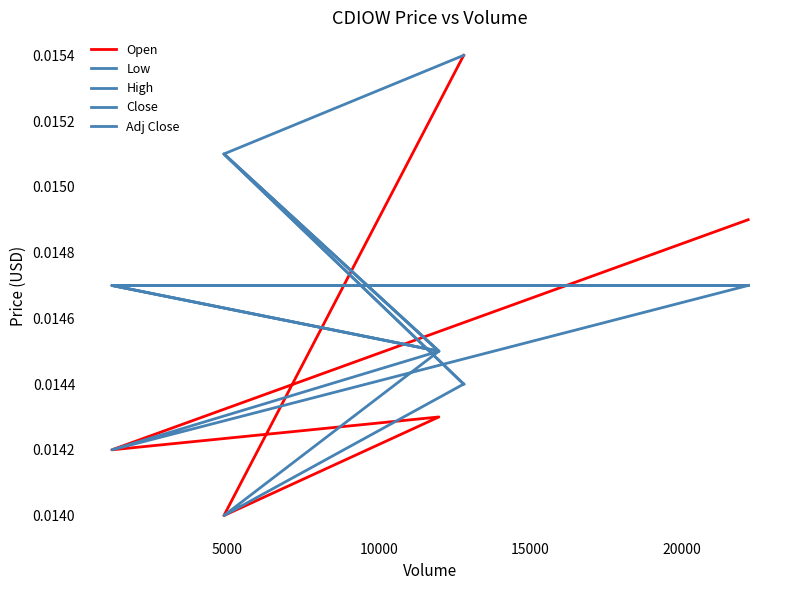

What are all the series names shown in the legend?

Open, Low, High, Close, Adj Close